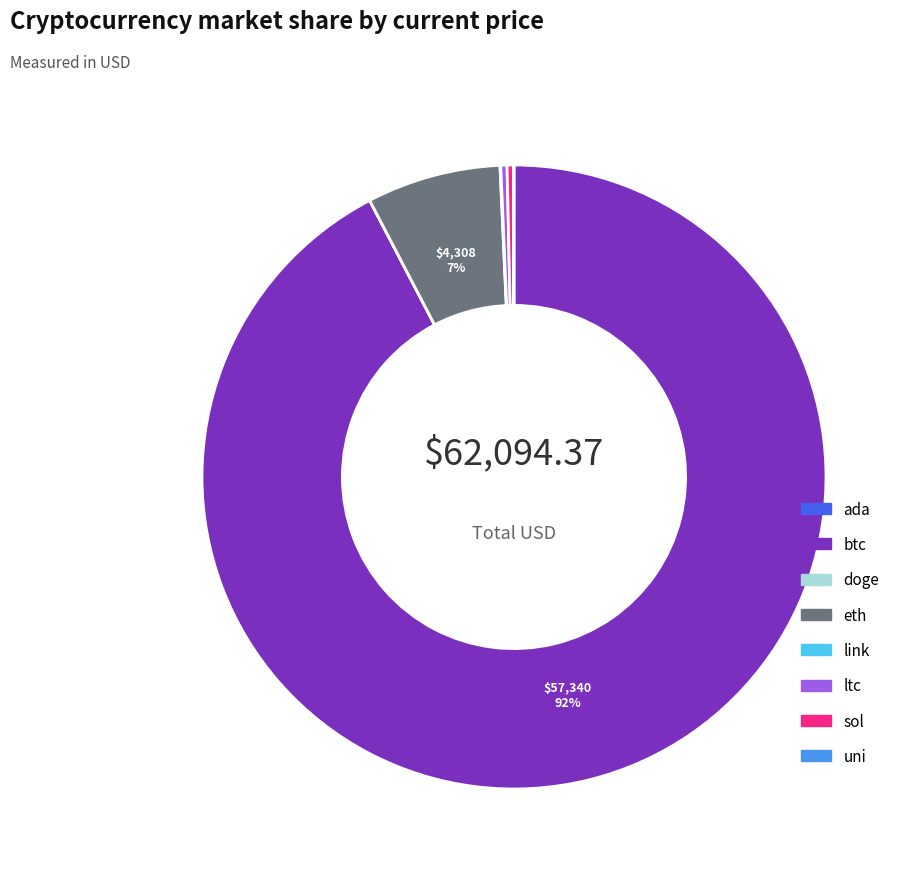

Is sol the majority of the pie?

No